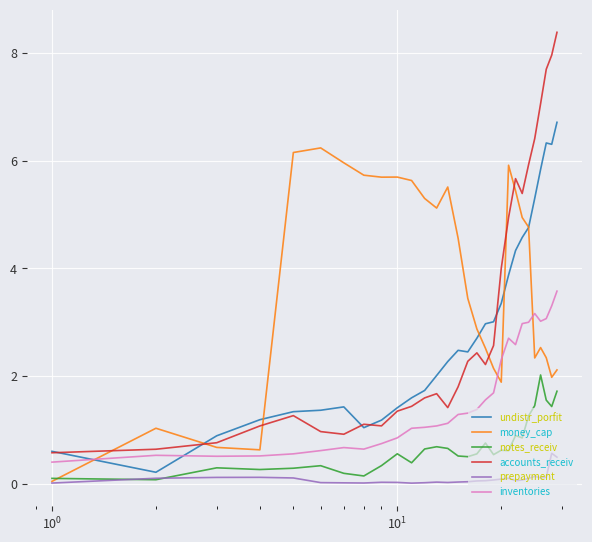

Which series has the widest spread of values?

accounts_receiv